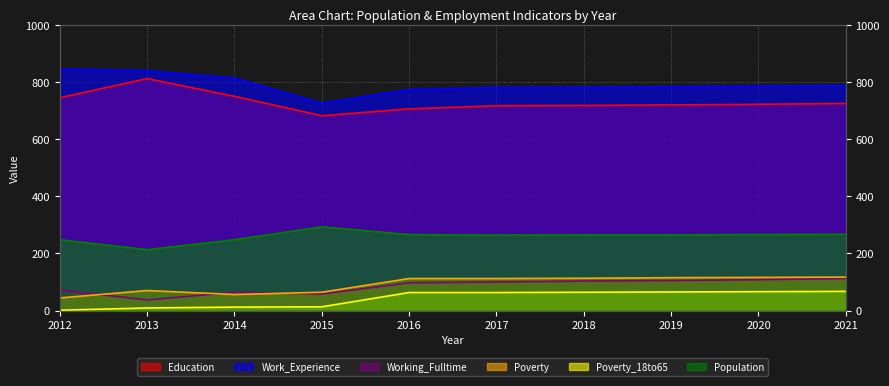

Is it true that Work_Experience equals 1169 at 2016?

False